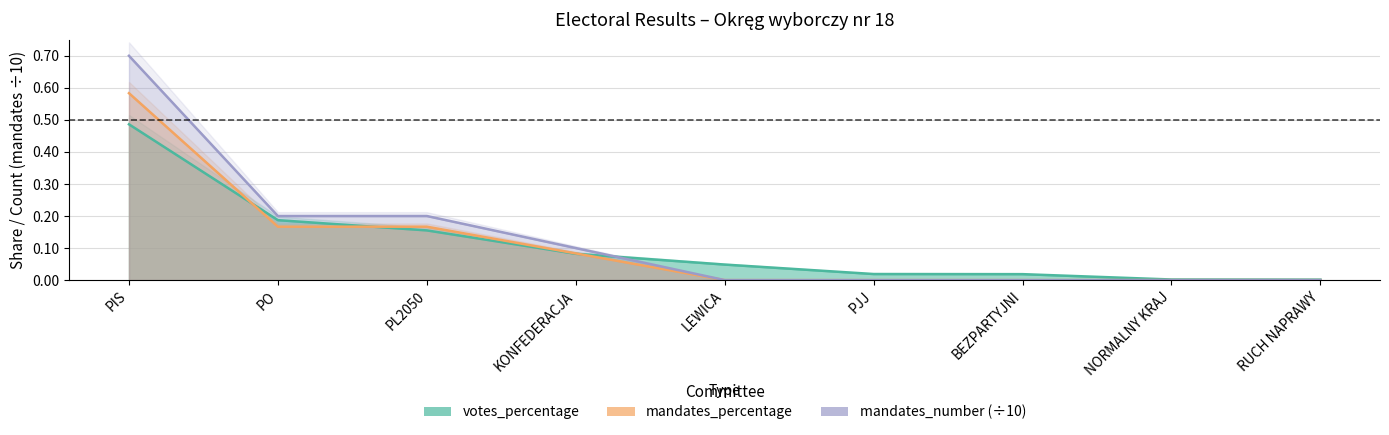

Reading left to right, what are all the values shown in this chart?

votes_percentage: PIS=0.5	PO=0.2	PL2050=0.2	KONFEDERACJA=0.1	LEWICA=0.0	PJJ=0.0	BEZPARTYJNI=0.0	NORMALNY KRAJ=0.0	RUCH NAPRAWY=0.0
mandates_percentage: PIS=0.6	PO=0.2	PL2050=0.2	KONFEDERACJA=0.1	LEWICA=0.0	PJJ=0.0	BEZPARTYJNI=0.0	NORMALNY KRAJ=0.0	RUCH NAPRAWY=0.0
mandates_number: PIS=0.7	PO=0.2	PL2050=0.2	KONFEDERACJA=0.1	LEWICA=0.0	PJJ=0.0	BEZPARTYJNI=0.0	NORMALNY KRAJ=0.0	RUCH NAPRAWY=0.0